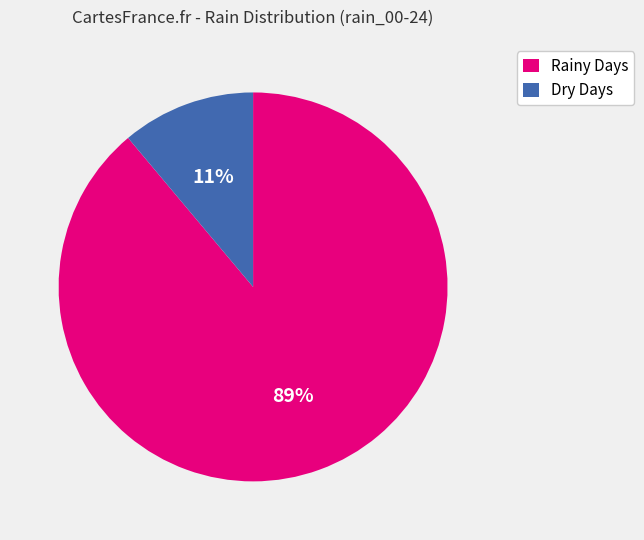

To the nearest percent, what portion does Rainy Days represent?

89%